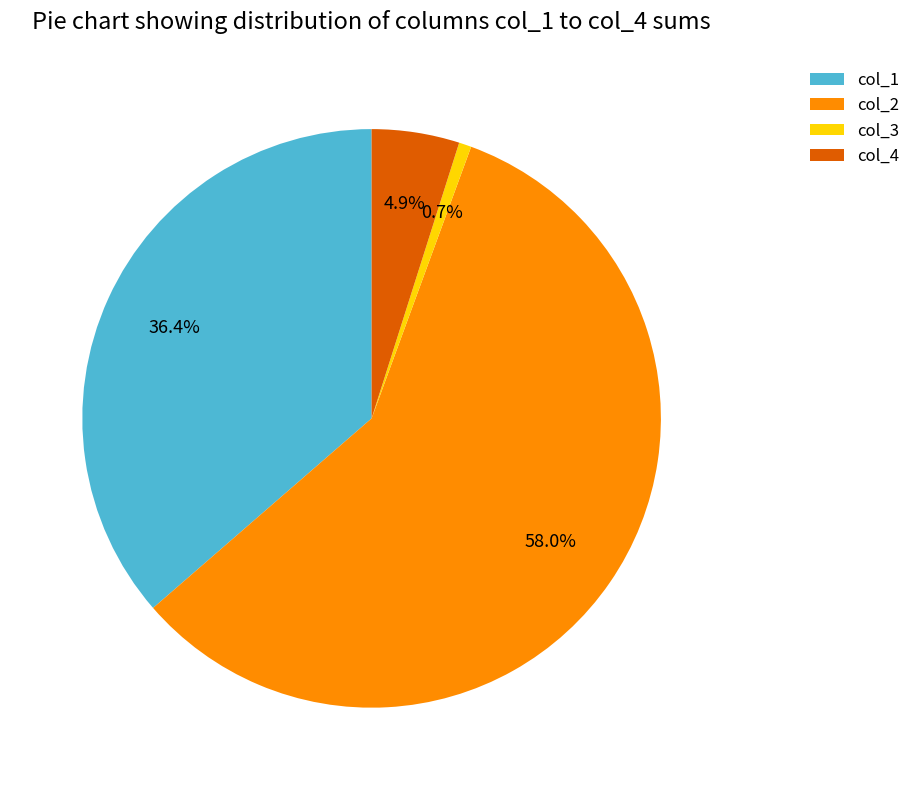

Which has a higher value, col_4 or col_1?

col_1